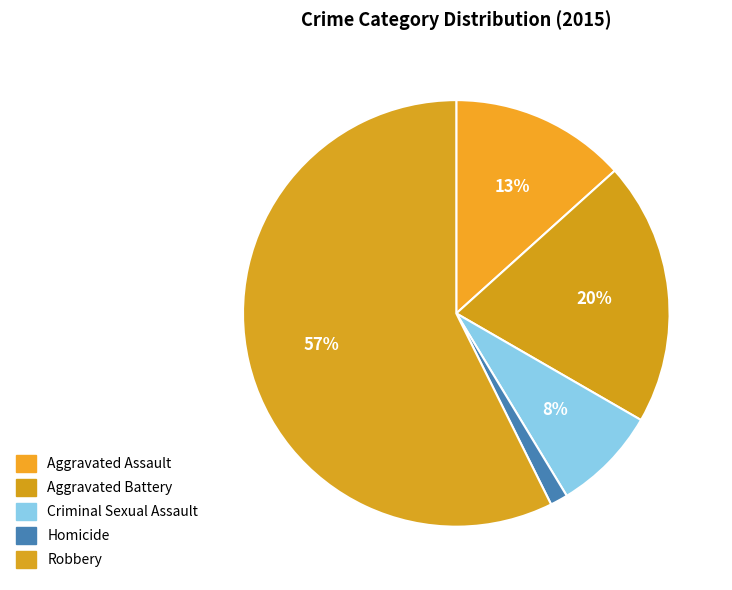

The Aggravated Battery slice represents 20% of the pie. True or false?

True